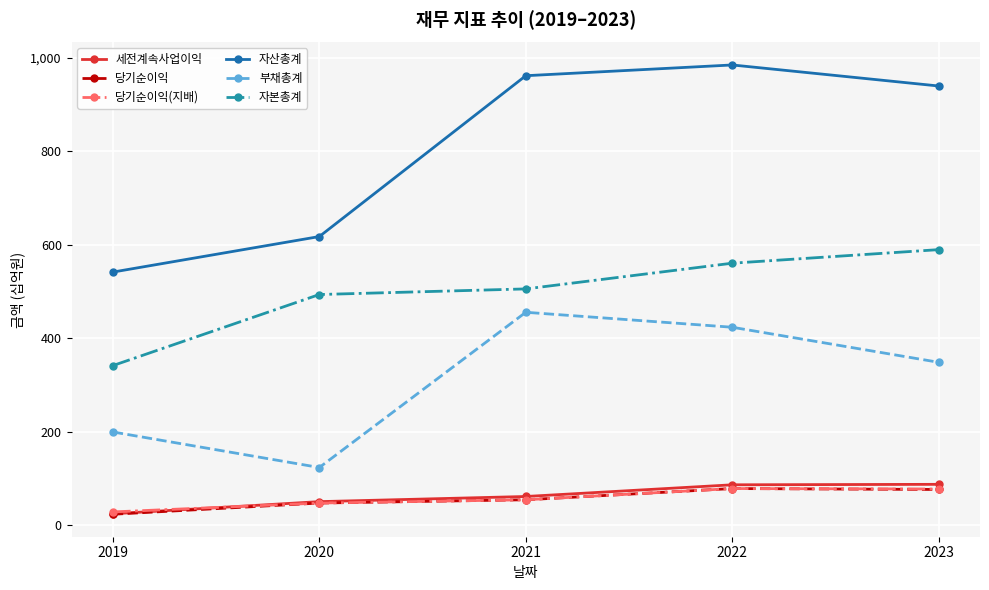

True or false: 당기순이익(지배) and 자산총계 cross at least once.

False